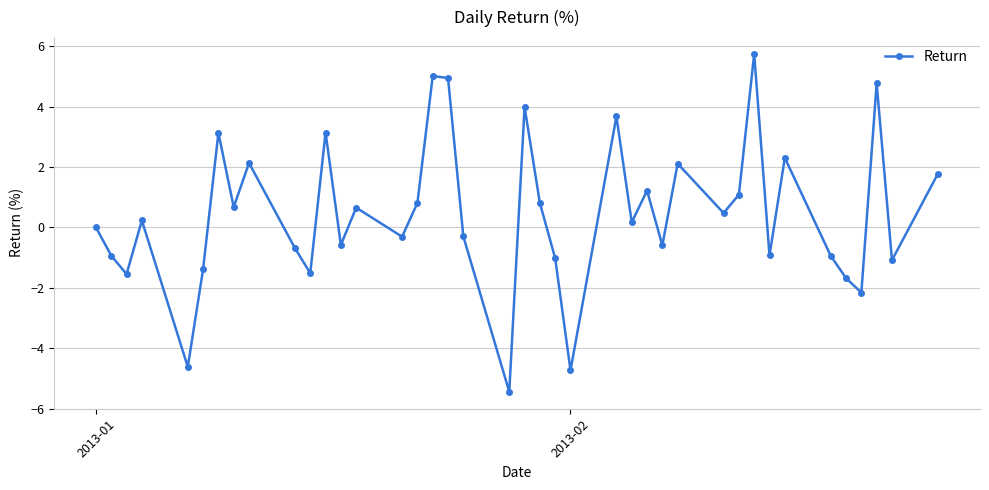

What is the value of the 6th point from the left?

-1.4